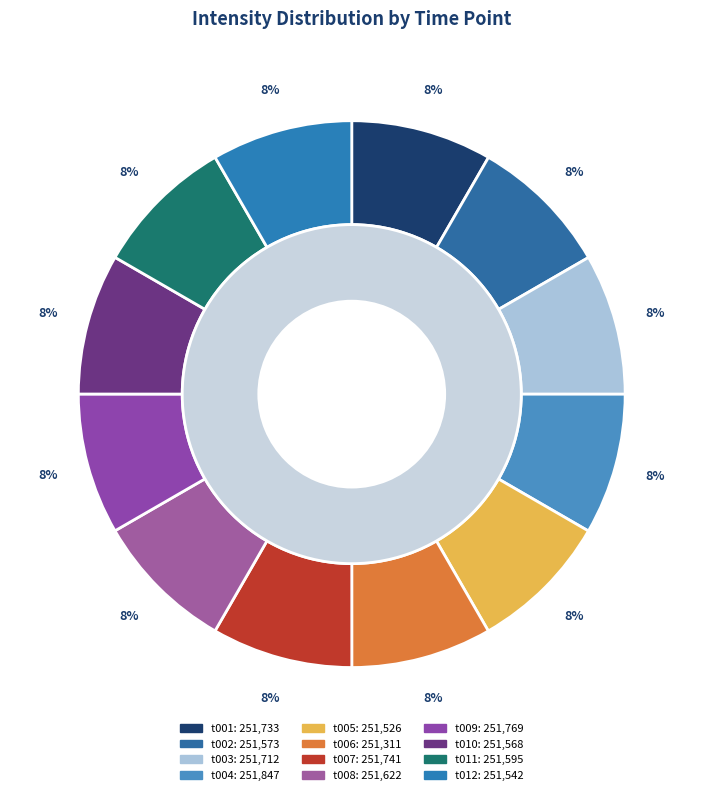

Which slice is the largest?

t004